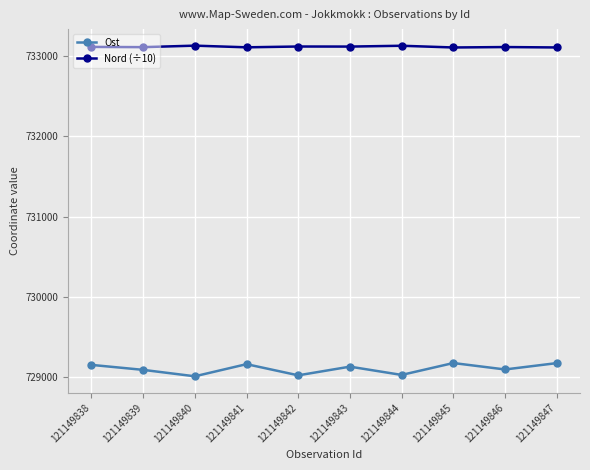

What is the difference between the maximum and minimum values in the Ost series?

165.0